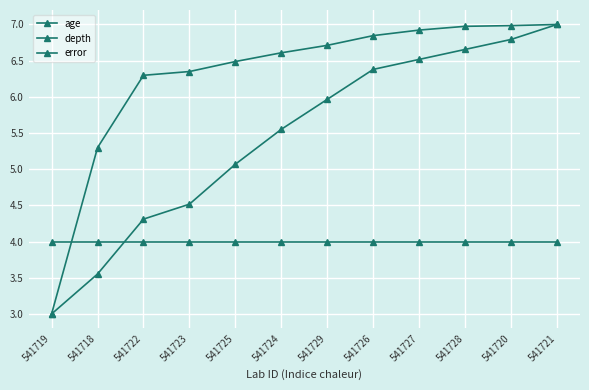

List the series in order of their overall mean, lowest first.

error, depth, age